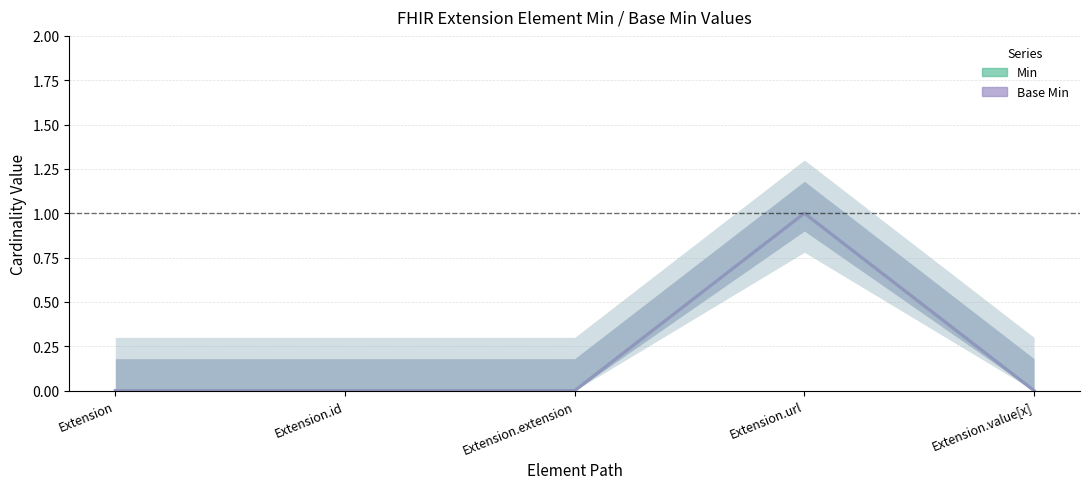

At which label is Min closest to 0?

Extension